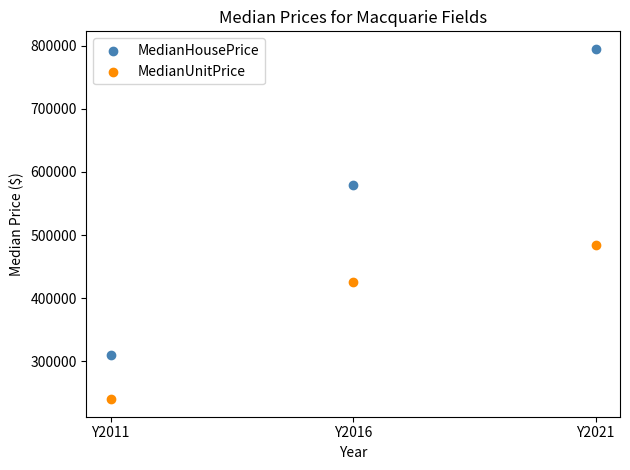

Across all data points, what is the average Y value?

472492